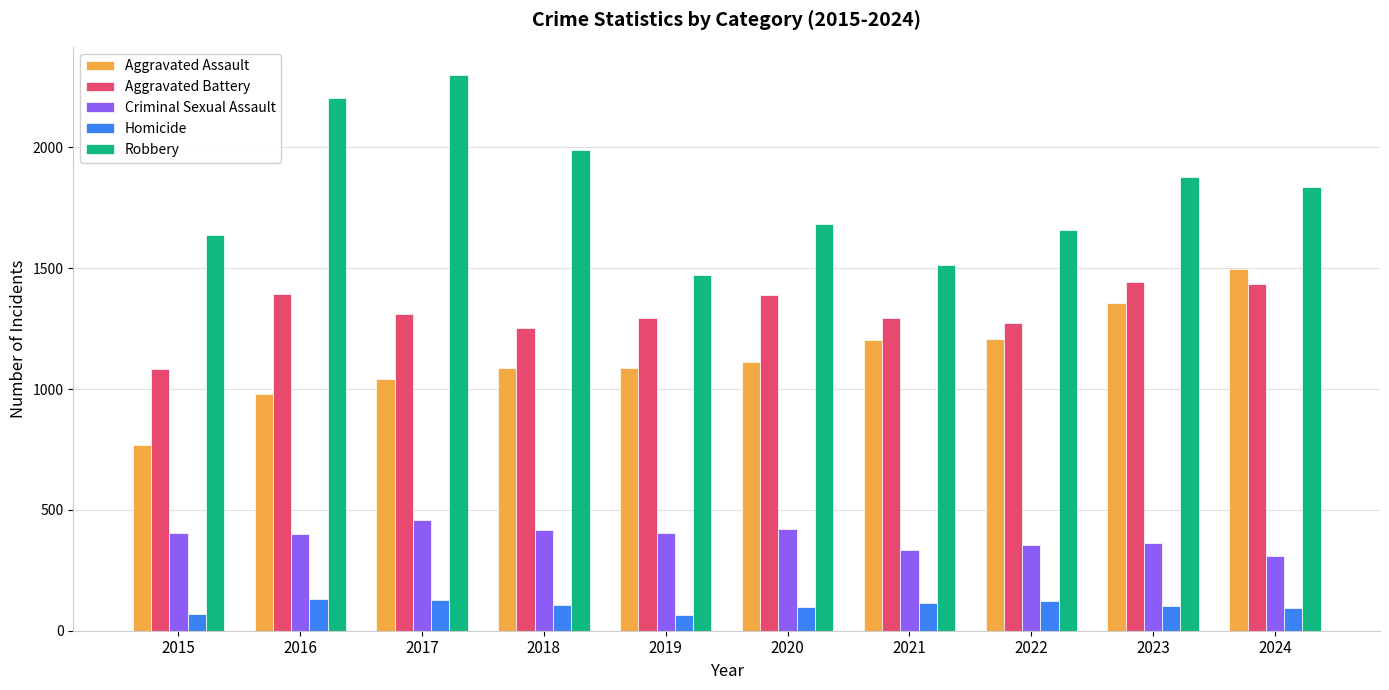

The Criminal Sexual Assault series shows 416 at 2018. True or false?

True